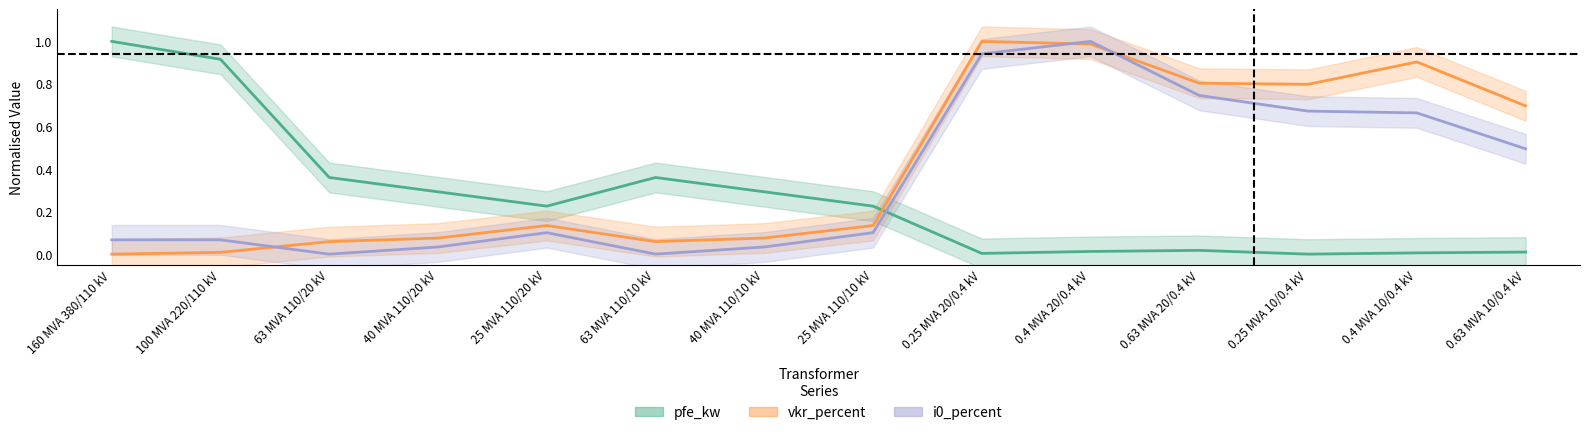

Rank the series at 0.25 MVA 10/0.4 kV from lowest to highest value.

pfe_kw, i0_percent, vkr_percent